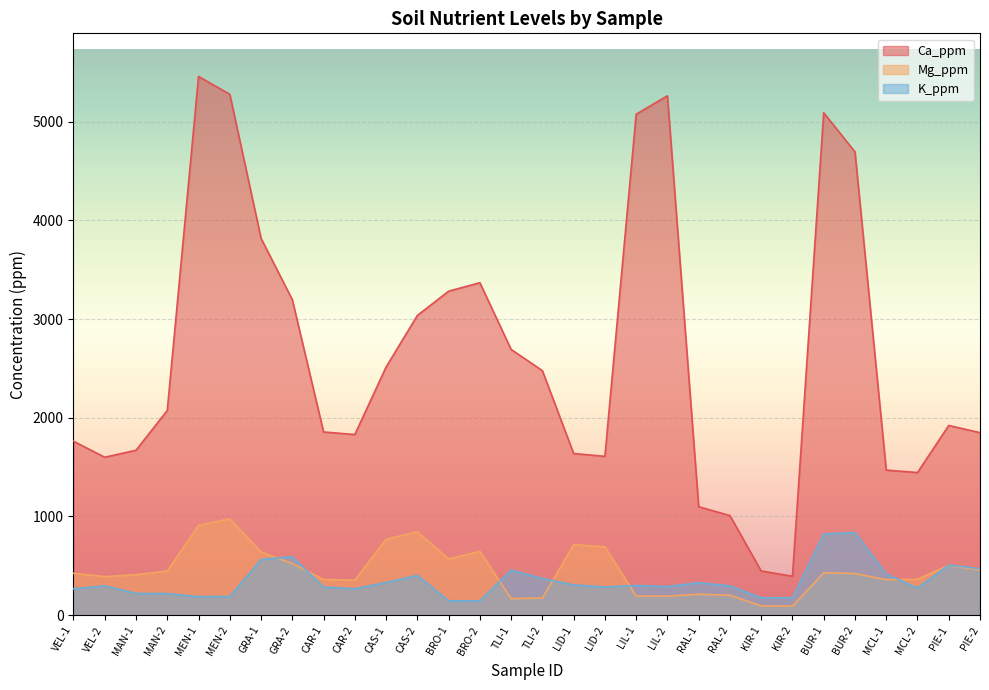

What is the smallest value displayed?

92